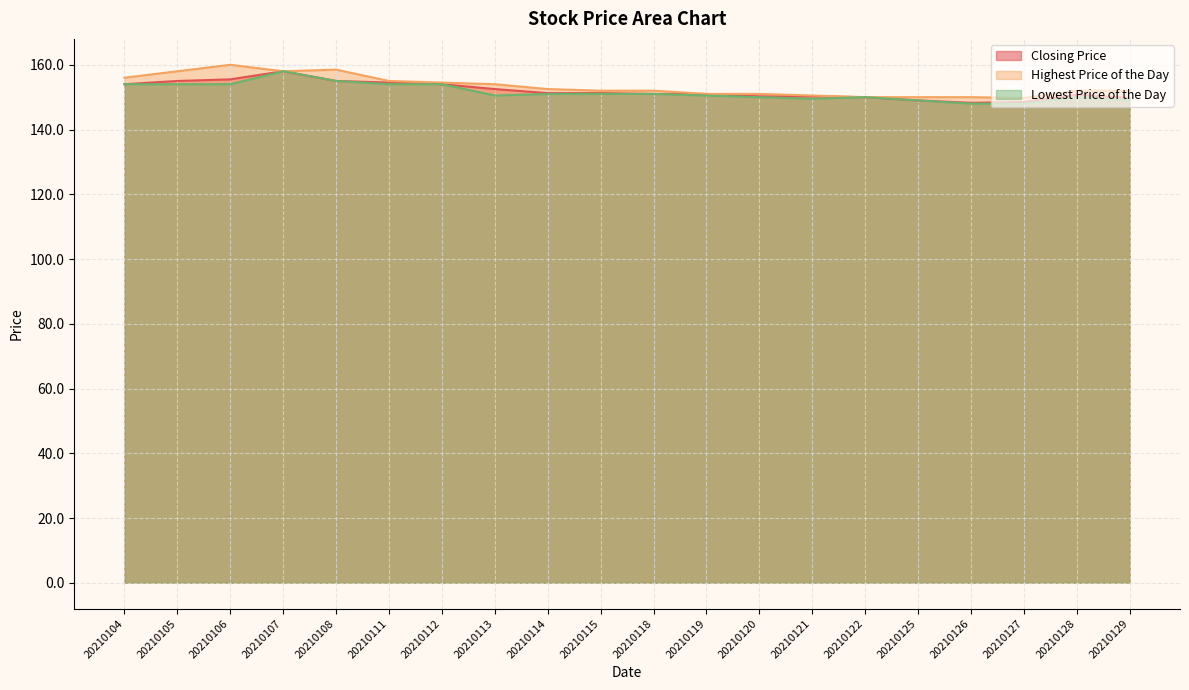

What is the lowest value of the Lowest Price of the Day series?

148.0